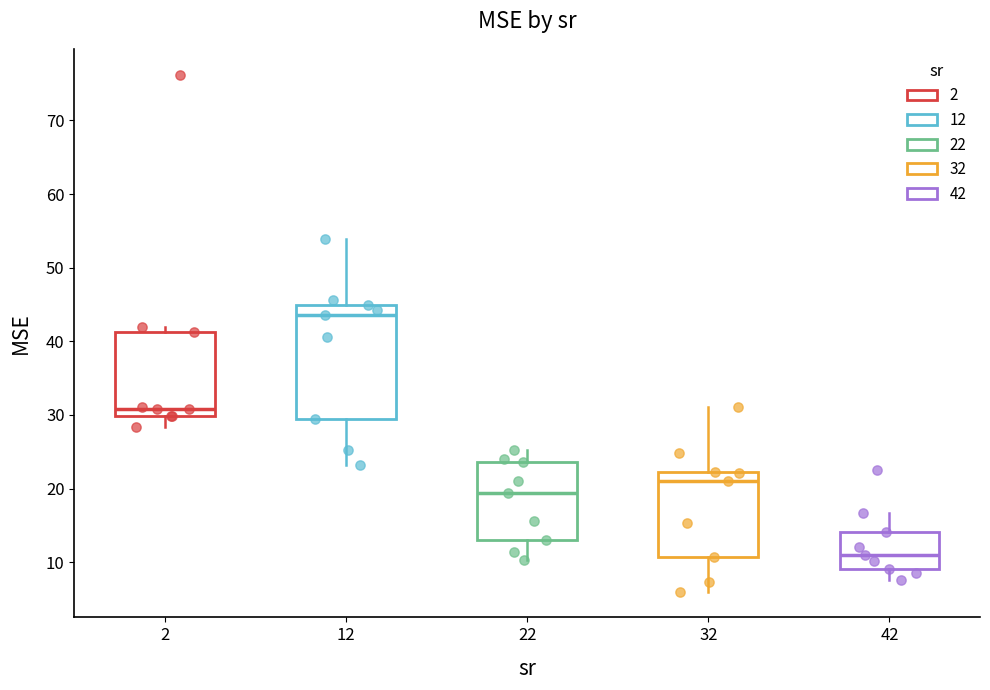

Reading left to right, read every box against the y-axis: the position of its median line, the range the box covers, and the ends of its whiskers. The values are not printed on the chart, so give them approximately, as read against the axis.

2: median 31, box 30 to 41, whiskers 28 to 42
12: median 44, box 29 to 45, whiskers 23 to 54
22: median 19, box 13 to 24, whiskers 10 to 25
32: median 21, box 11 to 22, whiskers 6 to 31
42: median 11, box 9 to 14, whiskers 8 to 17